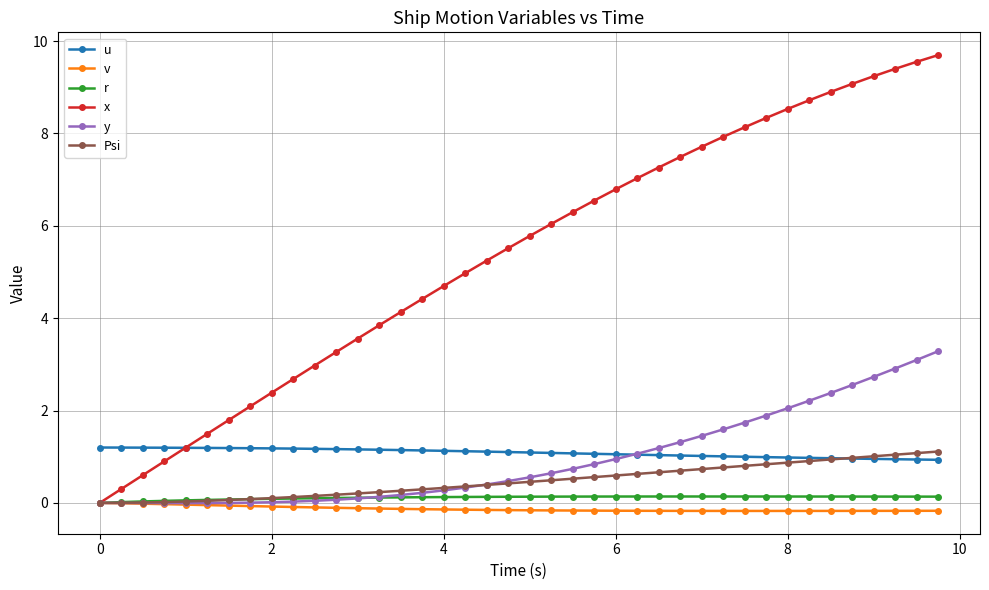

Which series has the largest range (max minus min)?

x